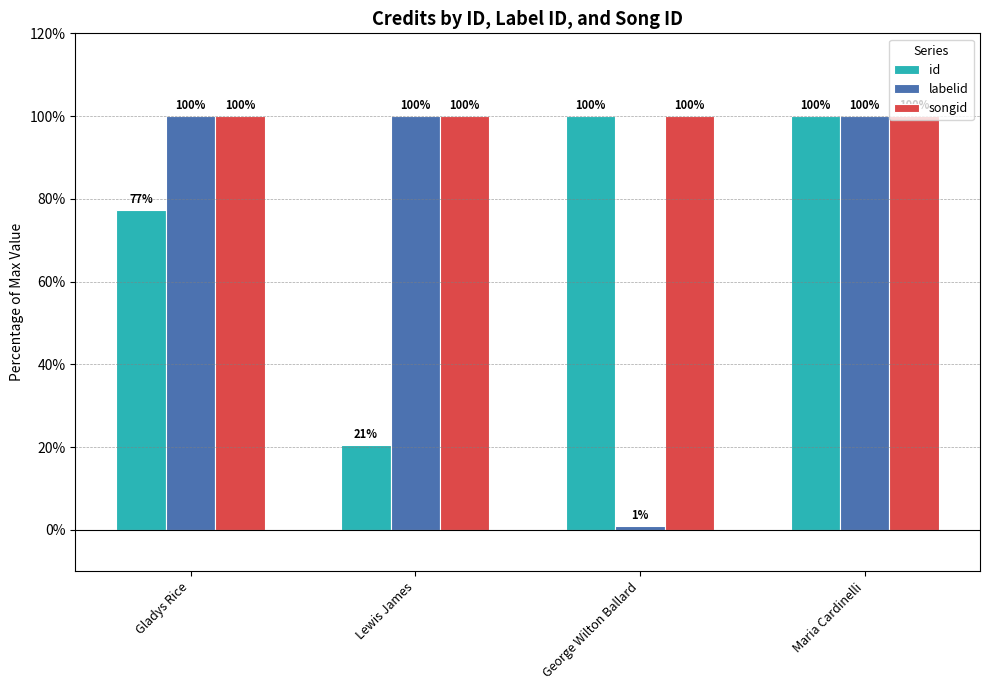

Which series has the widest spread of values?

labelid